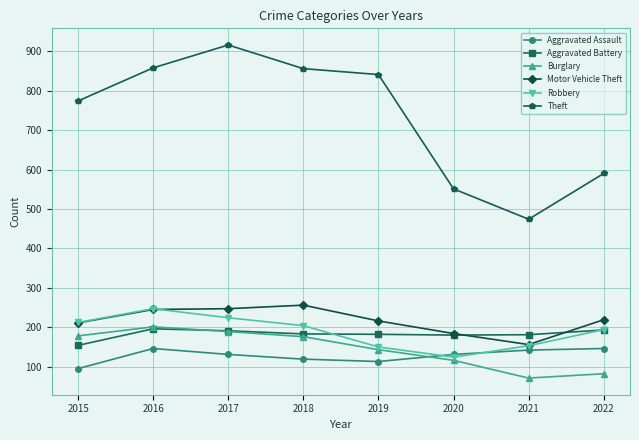

At which category does Robbery reach its first local valley?

2020